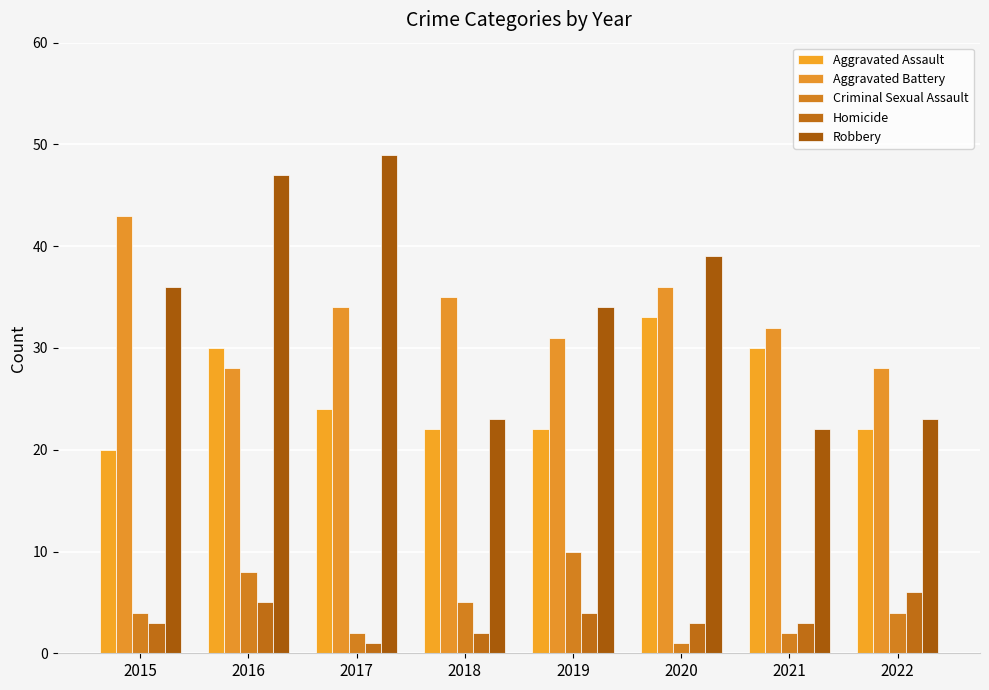

Does the chart contain stacked bars?

No